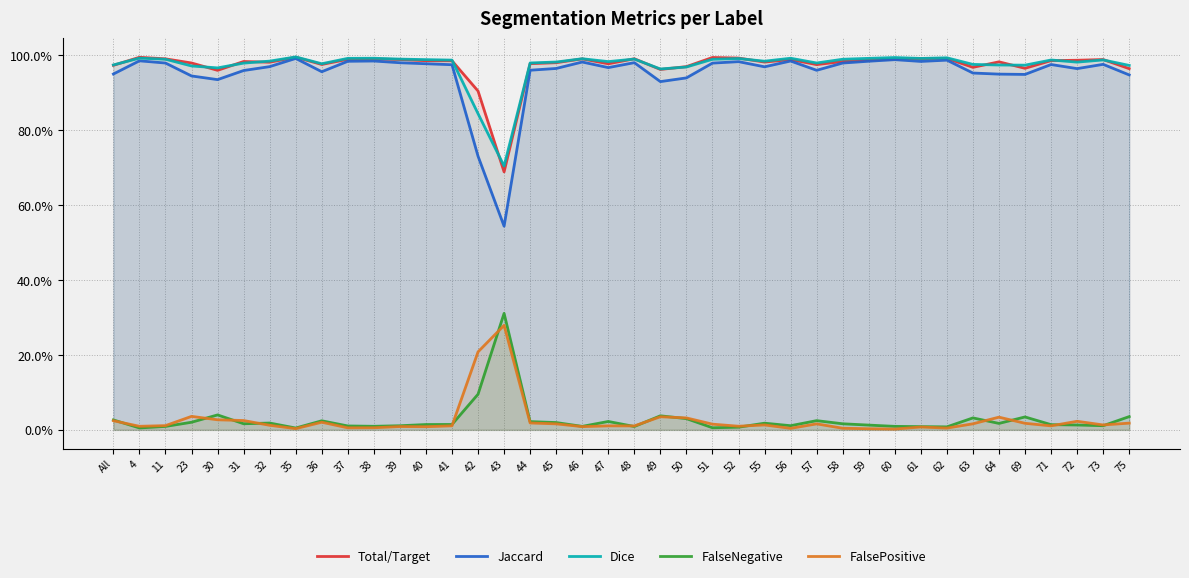

Is the value of Total/Target at 44 greater than the value of FalseNegative at 73?

Yes